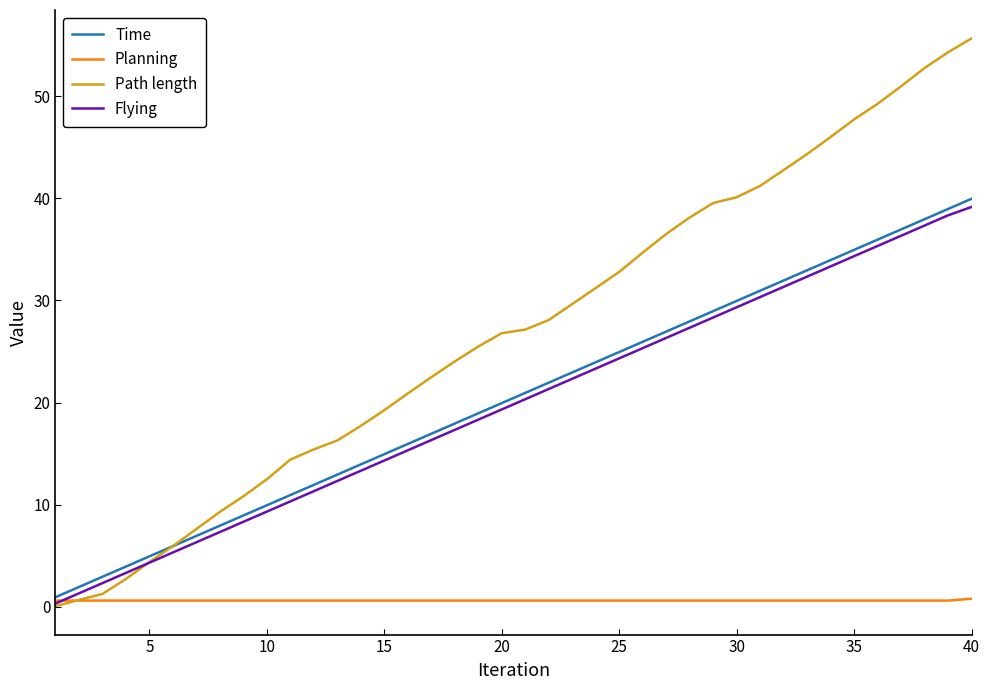

Which series has the largest total across all categories?

Path length